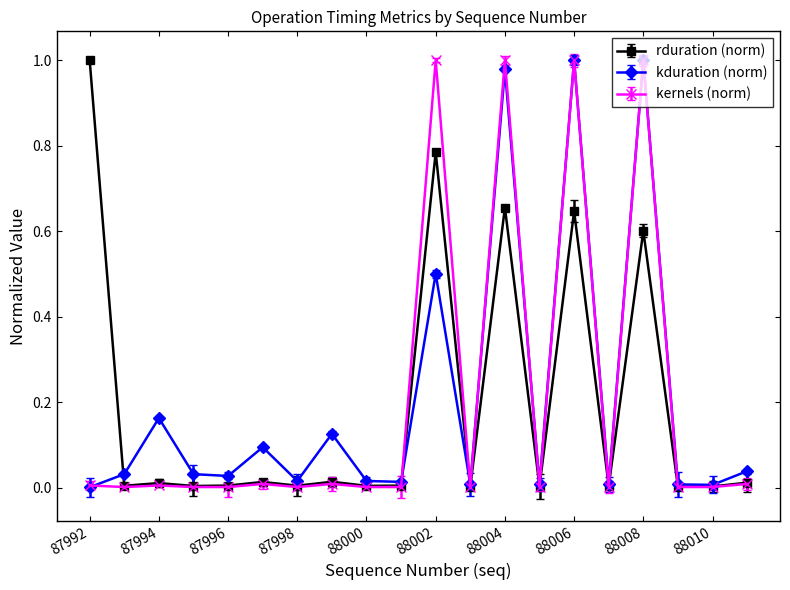

True or false: kernels (norm) has more than 0 interior local peaks.

True